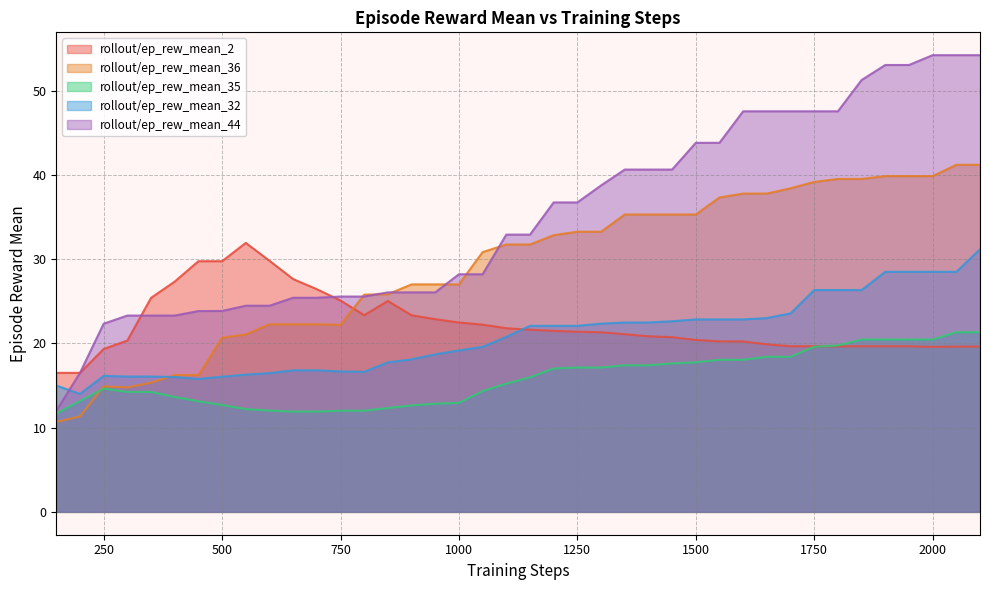

Which series has the widest spread of values?

rollout/ep_rew_mean_44